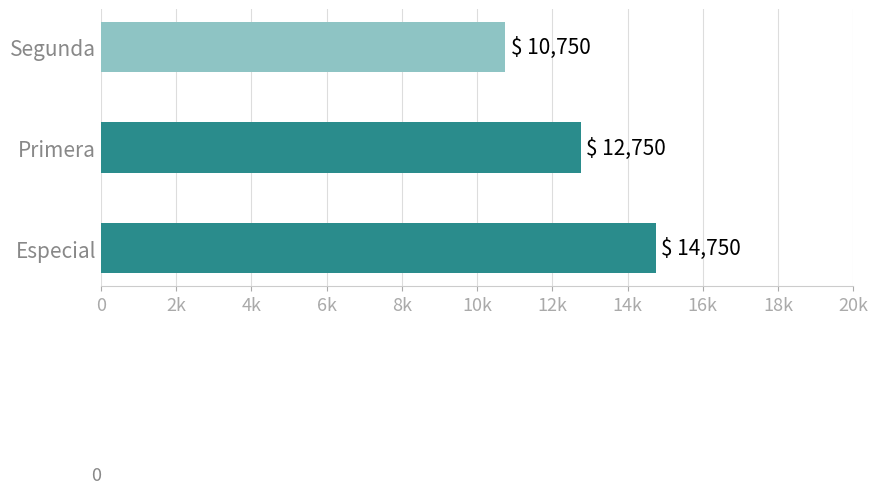

What is the maximum value shown in the chart?

14750